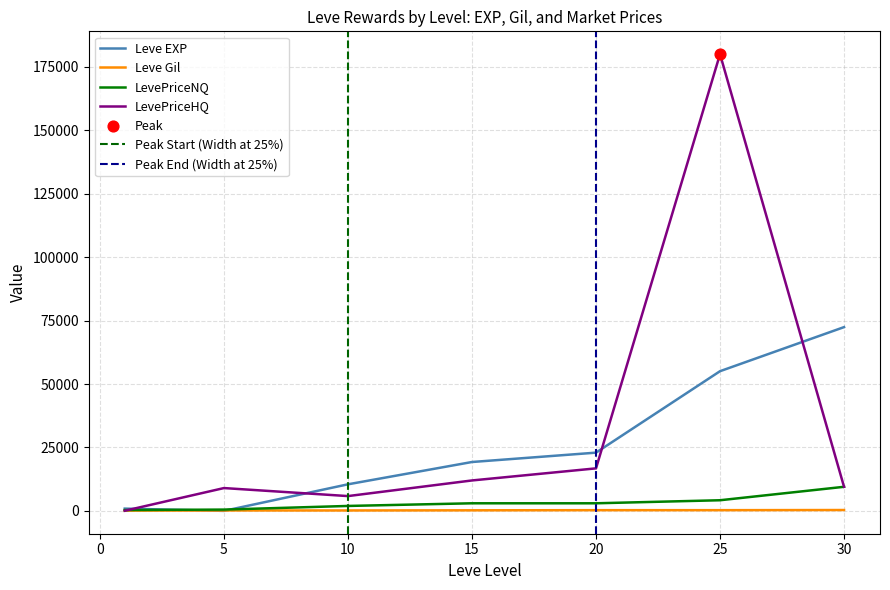

Which series reaches the minimum Y coordinate?

Leve EXP